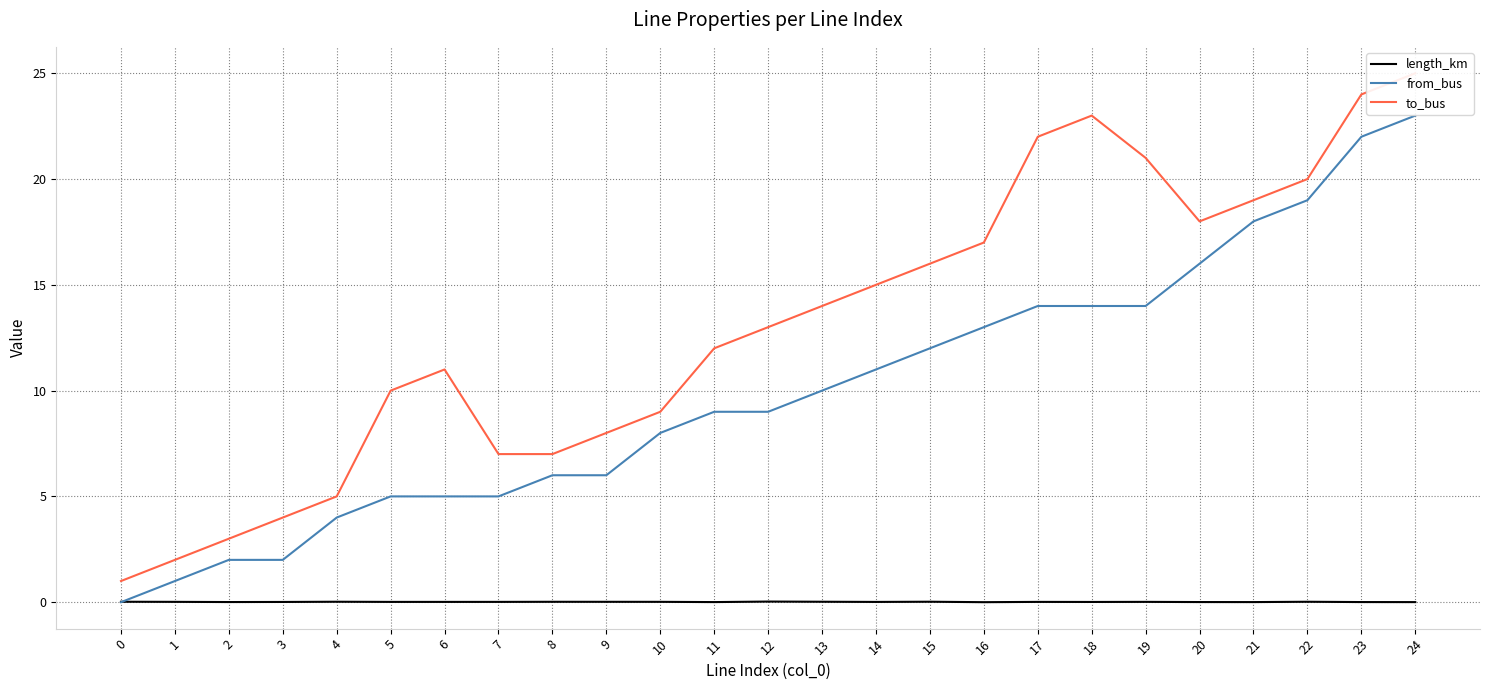

Where is to_bus nearest to the value 13?

12